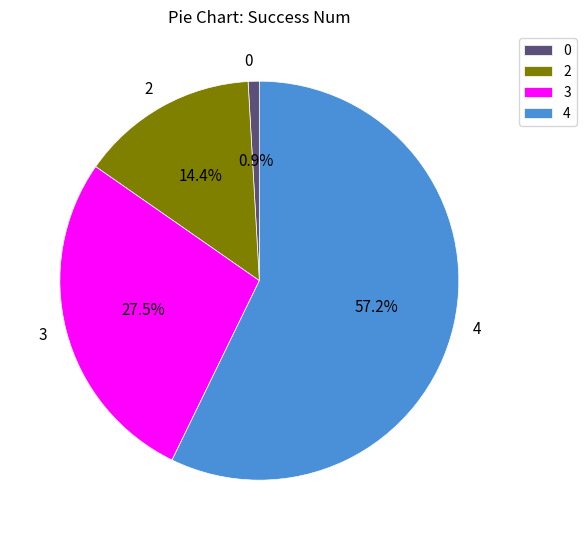

Is 2 the majority of the pie?

No